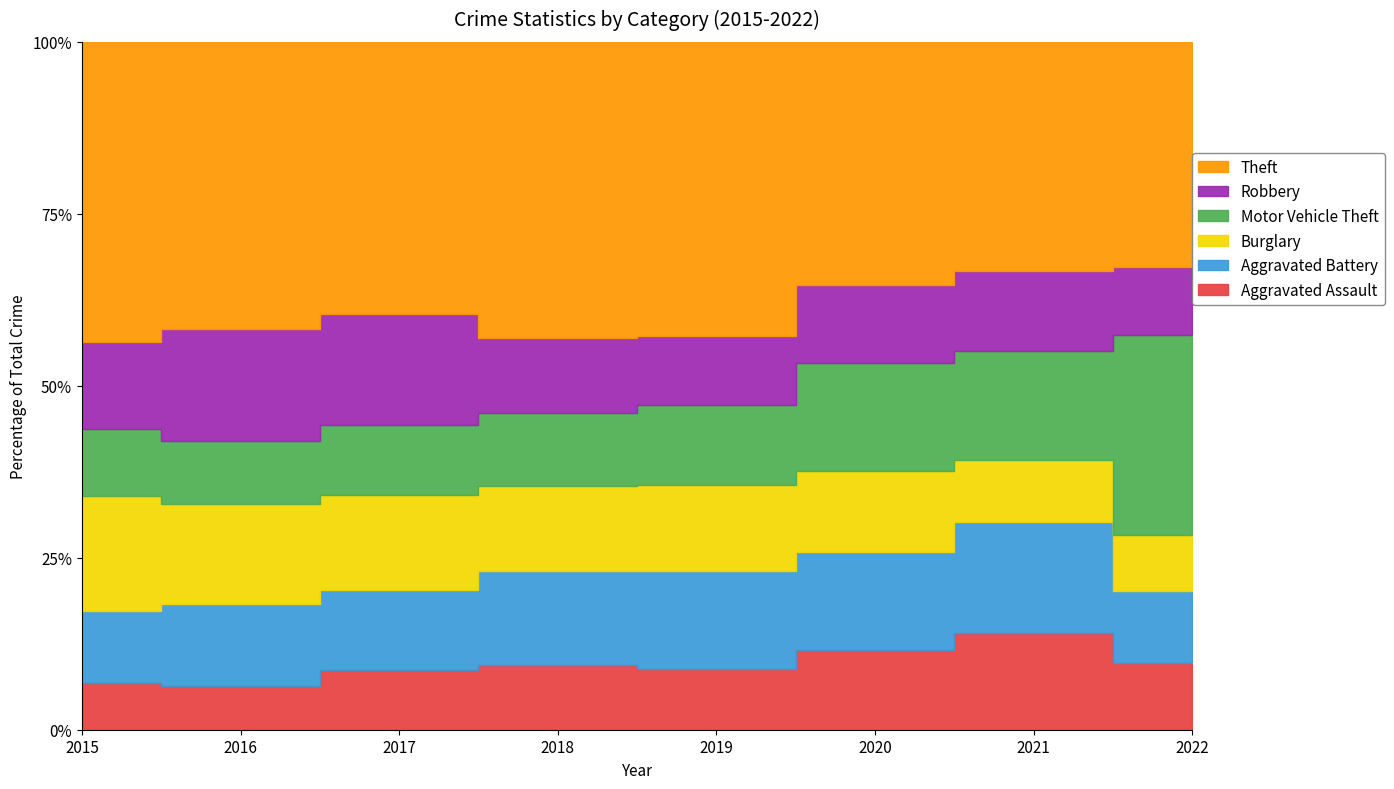

Which series has the widest spread of values?

Motor Vehicle Theft